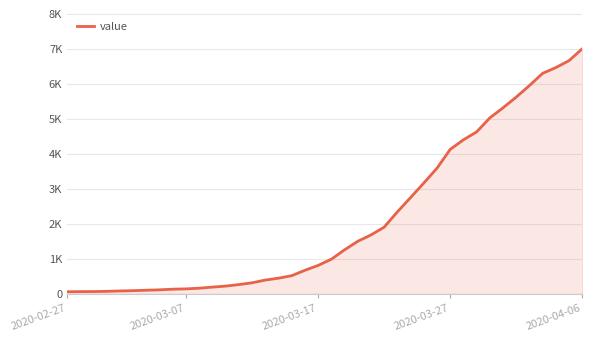

What is the minimum value shown in the chart?

64